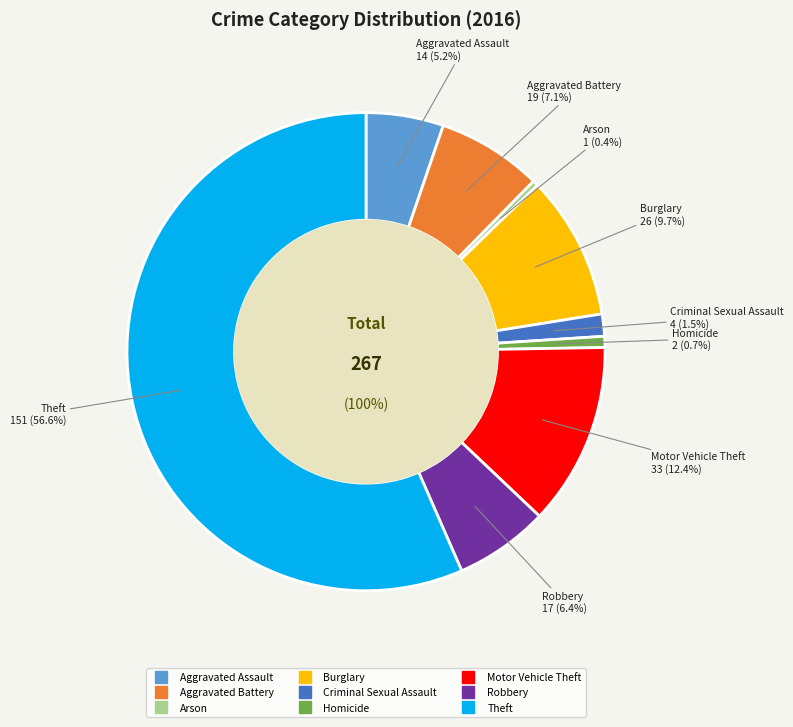

The Aggravated Battery slice represents 7% of the pie. True or false?

True